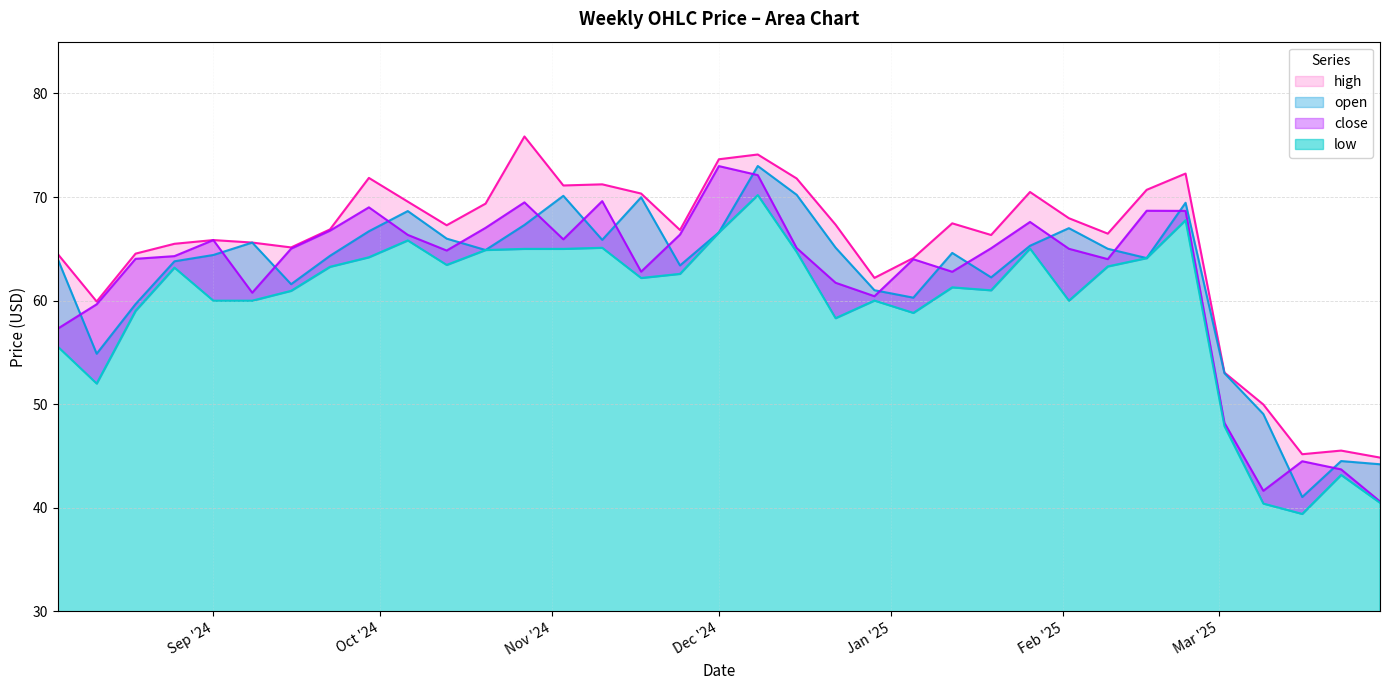

How many series are shown in this chart?

4